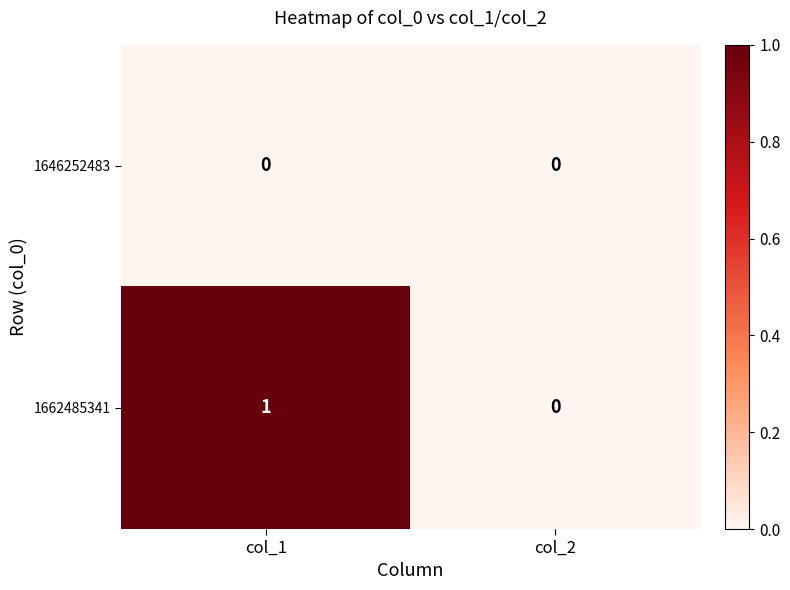

At which category is the sum across all series the highest?

col_1